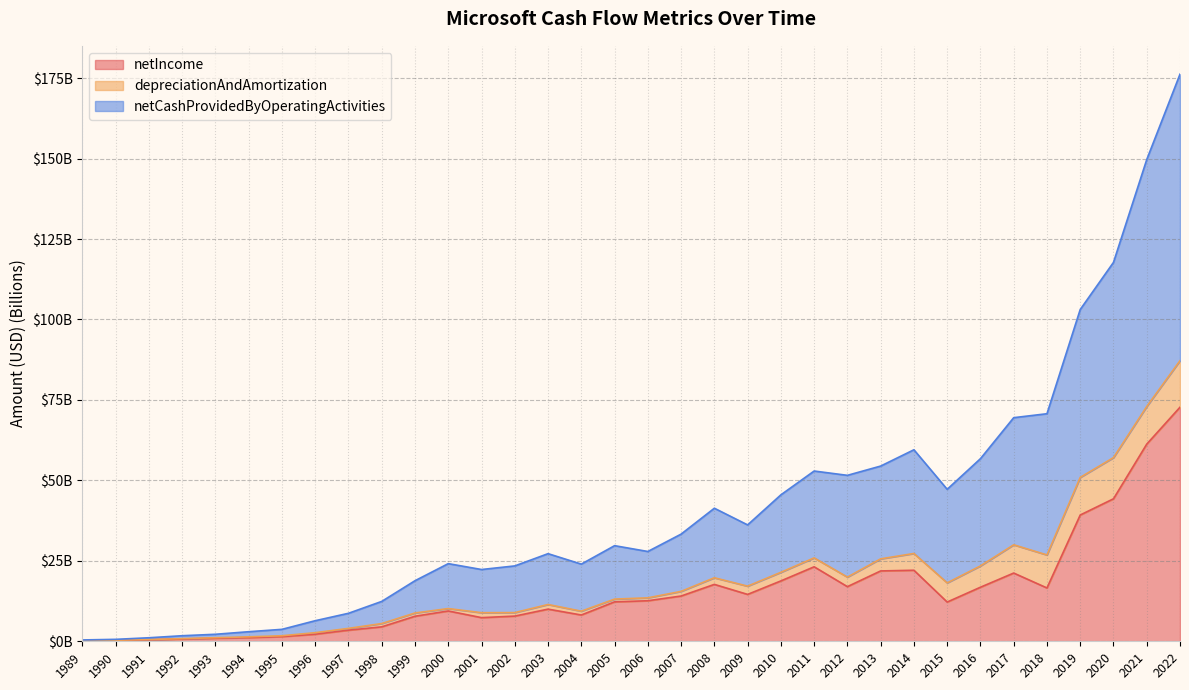

Which series changed the most between 2010 and 2018?

netCashProvidedByOperatingActivities